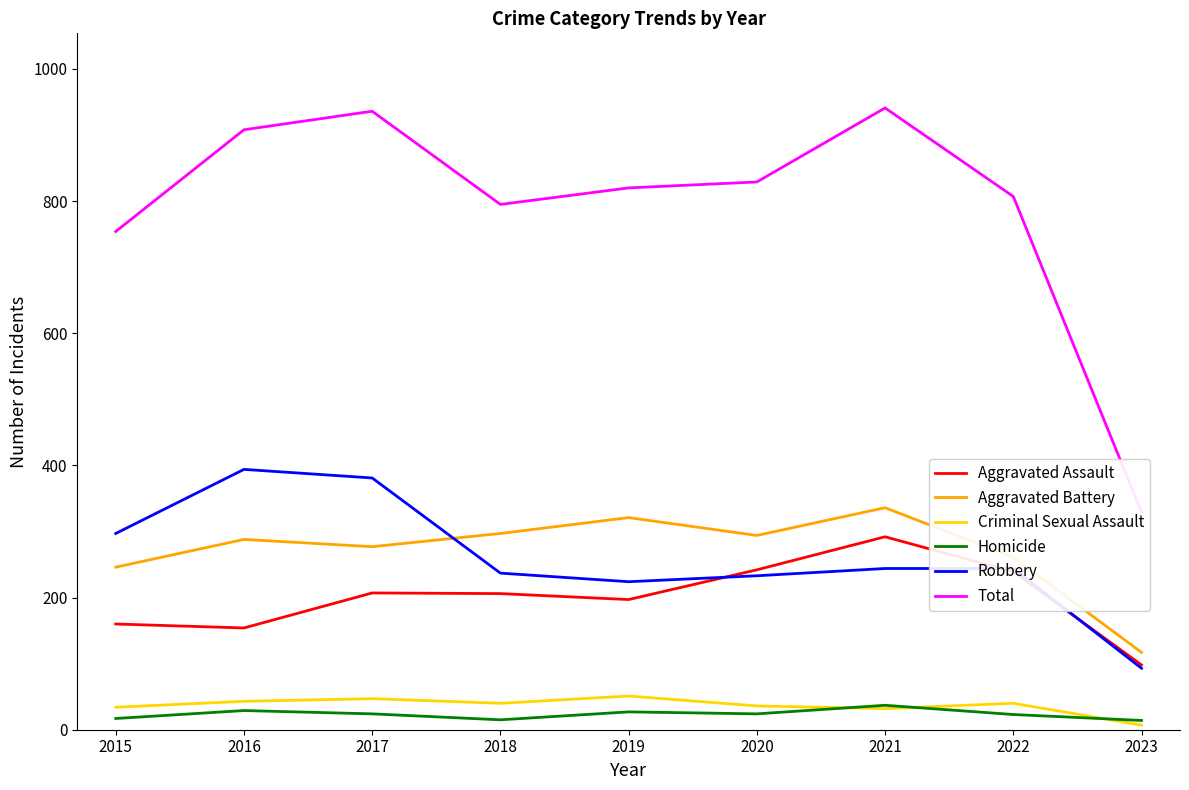

At which label does Homicide first exceed 24?

2016